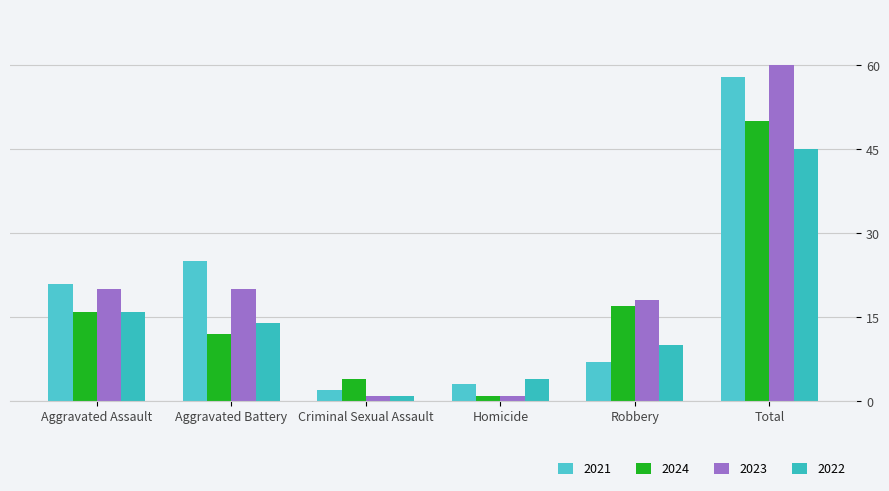

What is the label of the 2nd bar from the left?

Aggravated Battery